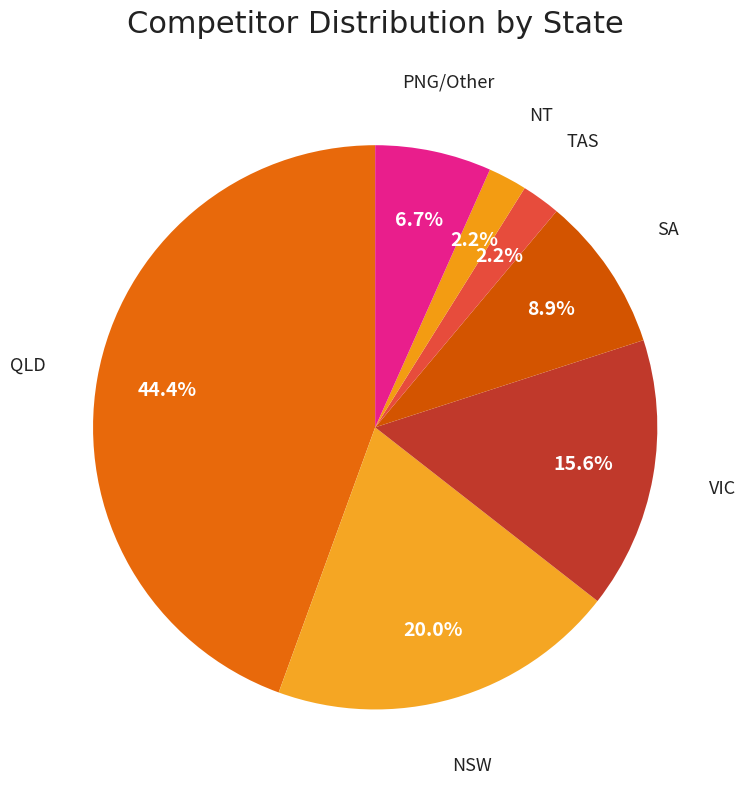

What is the largest slice in the pie chart?

QLD